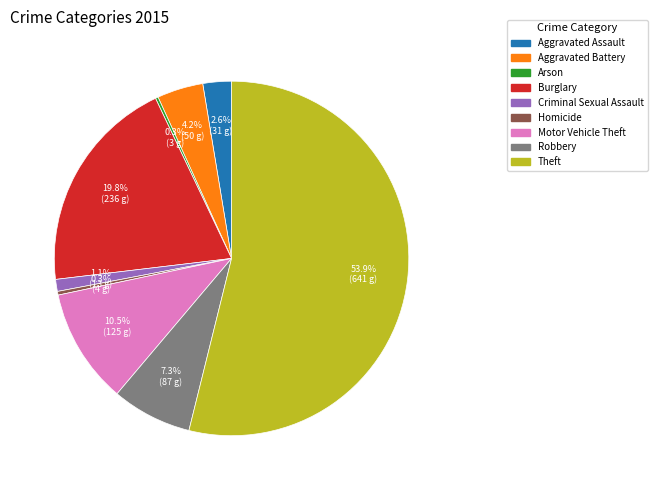

Which slice represents more than half of the pie?

Theft